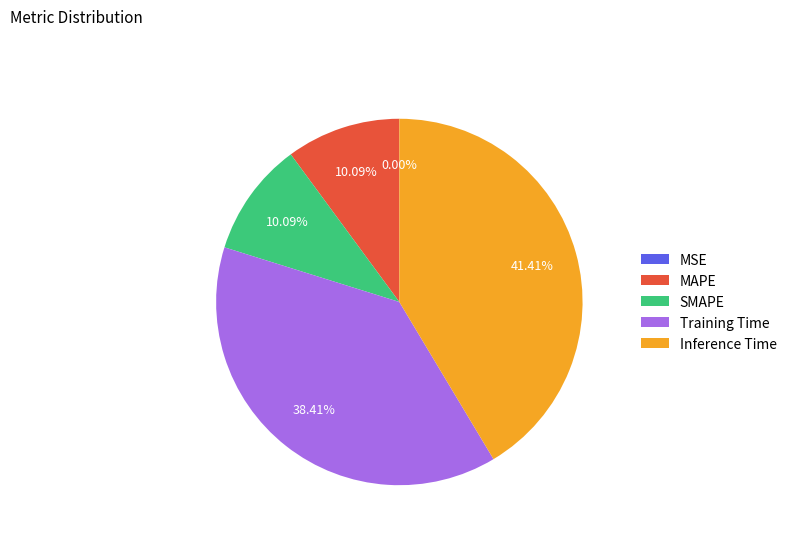

Is the sum of Inference Time and SMAPE greater than half?

Yes